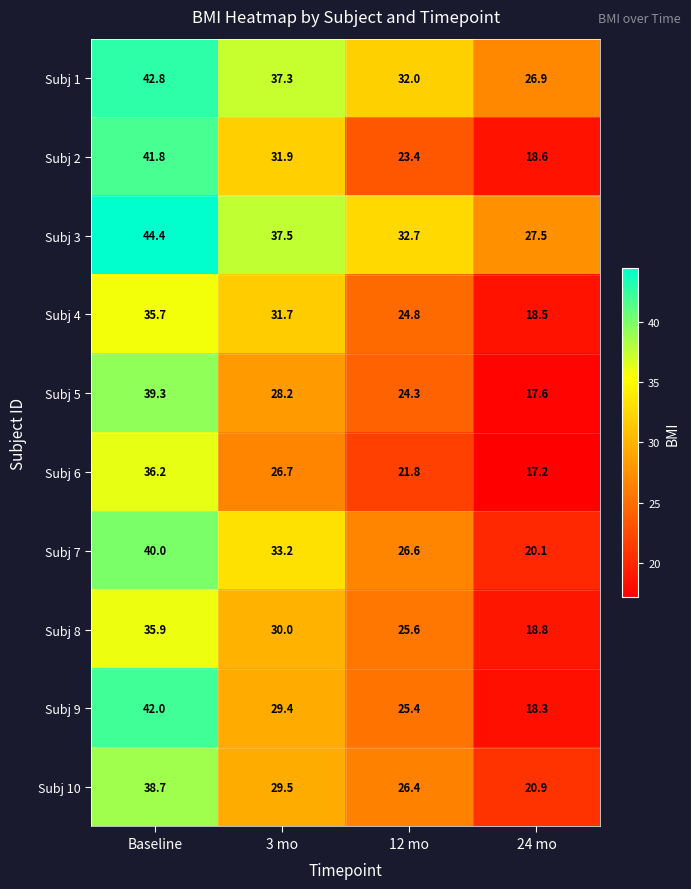

Which series has the largest total across all categories?

Subj 3